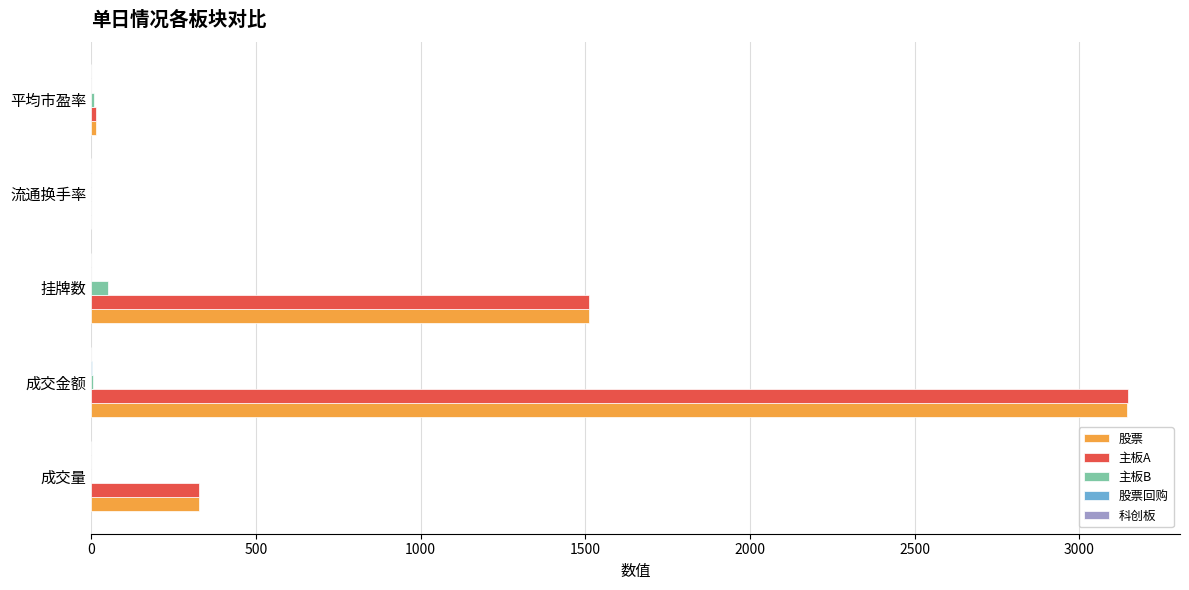

The value of 主板A at 成交量 is 68.3. True or false?

False